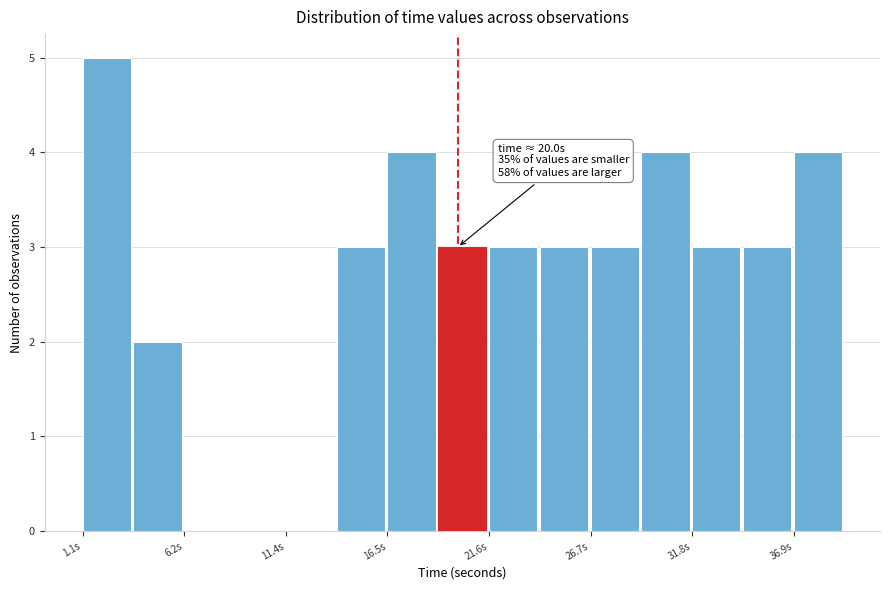

Read against the x-axis, roughly where is the centre of the tallest bar?

2